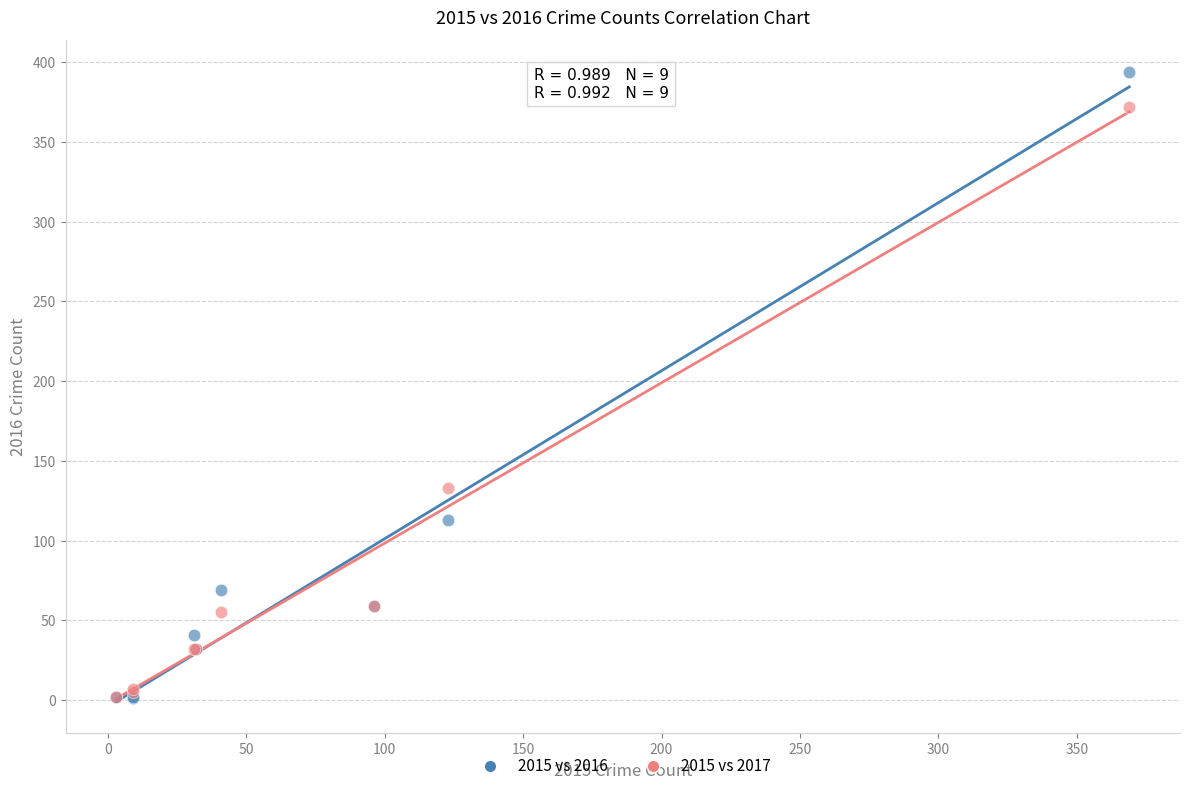

Across all series, what Y value is closest to 197?

133